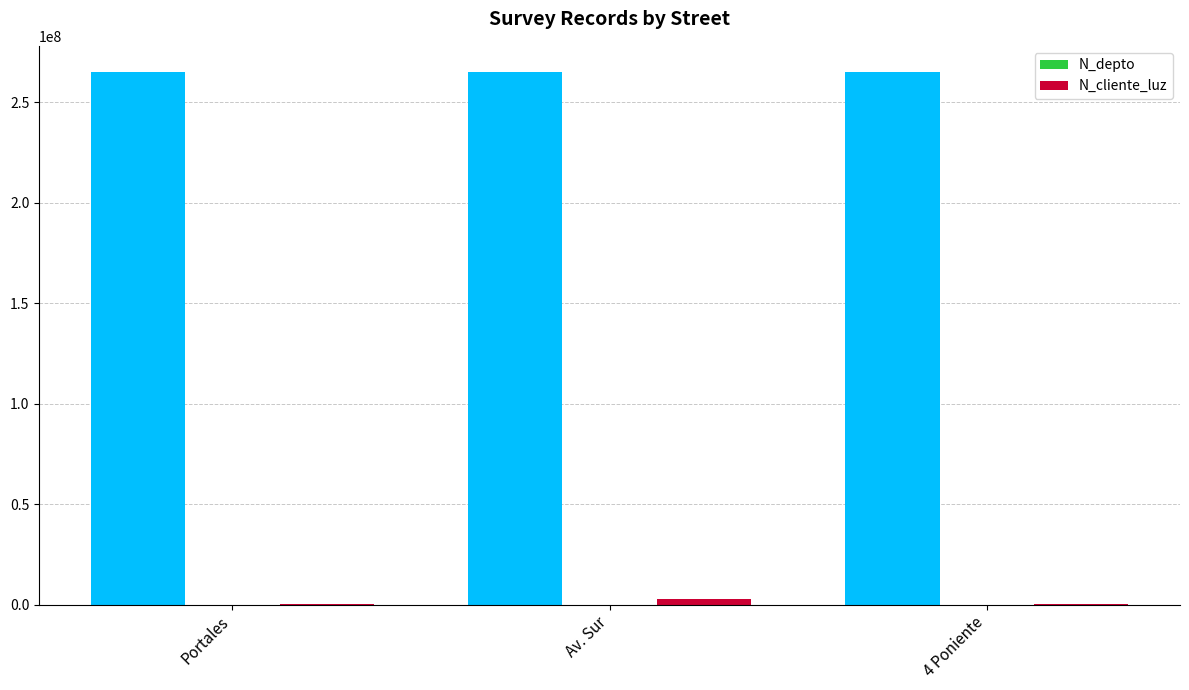

What is the sum of all N_depto values?

4746